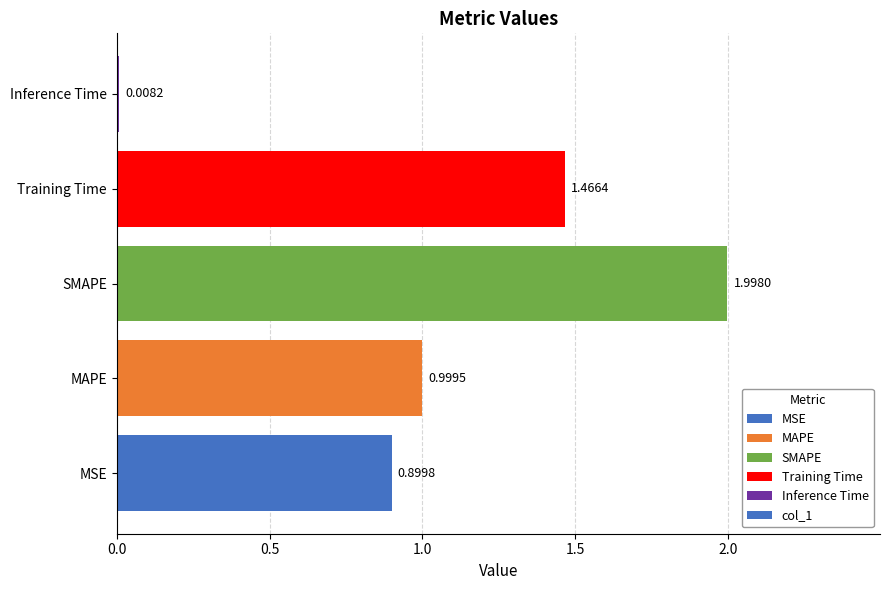

What is the average value?

1.1